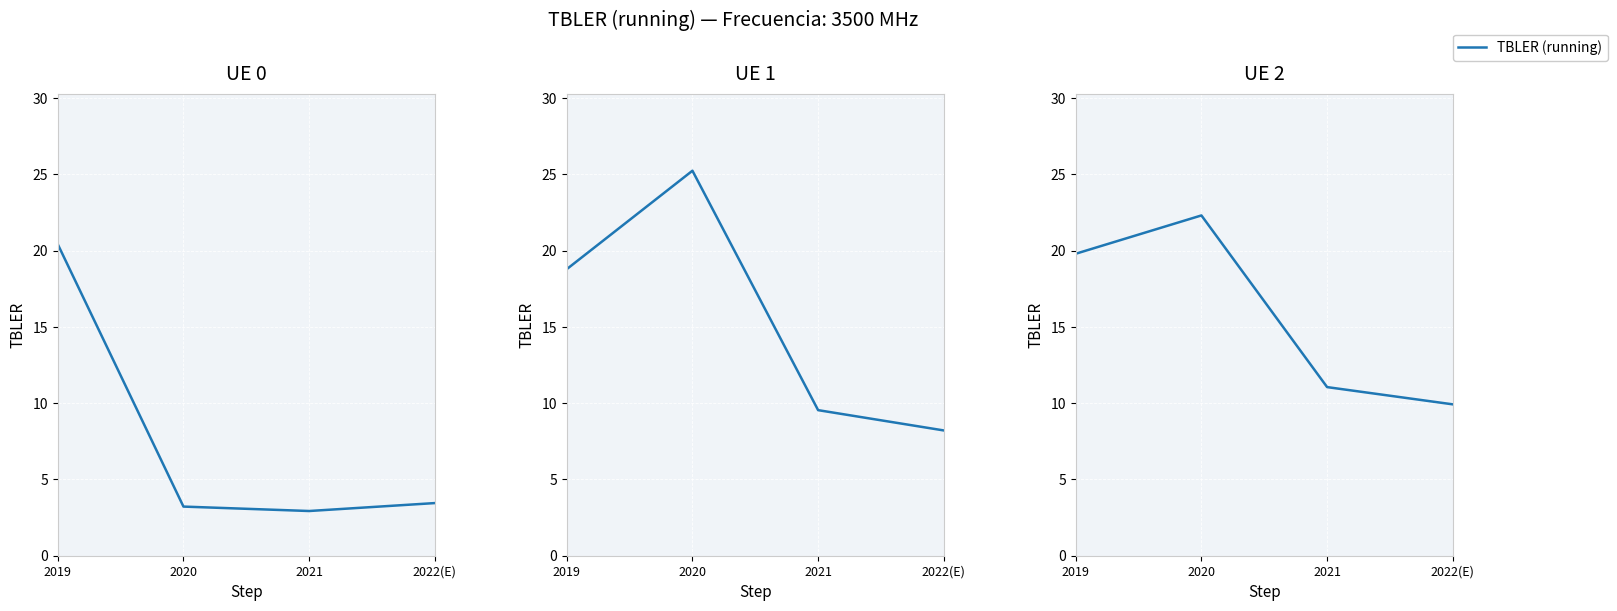

How many data points in PER (SANGSA) are above 18?

2